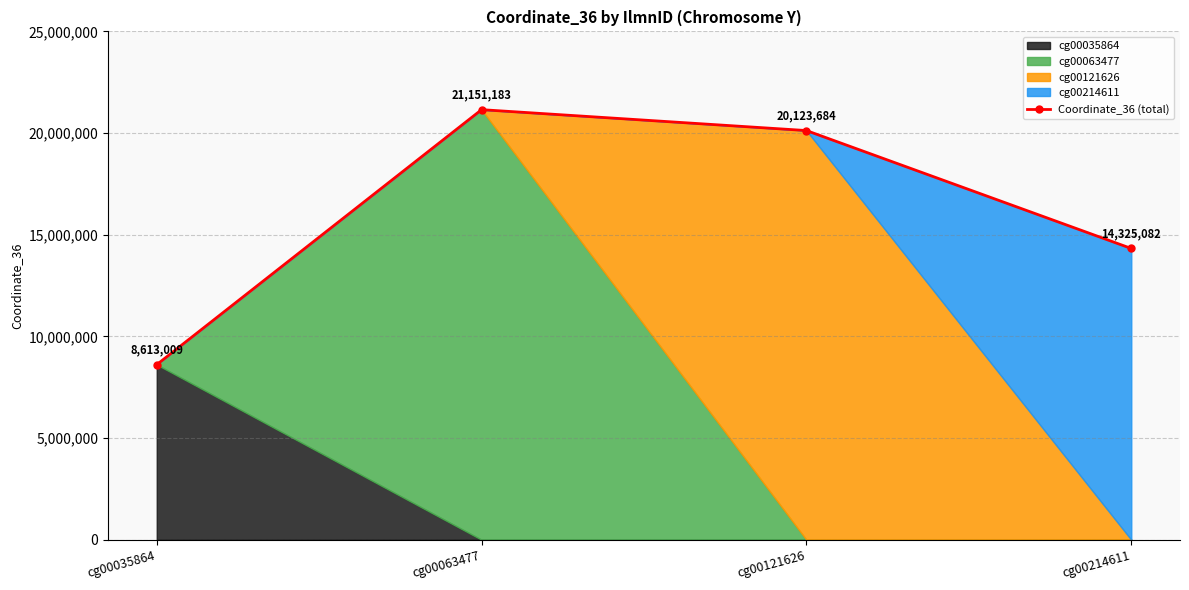

Where is the data nearest to the value 14882096?

cg00214611